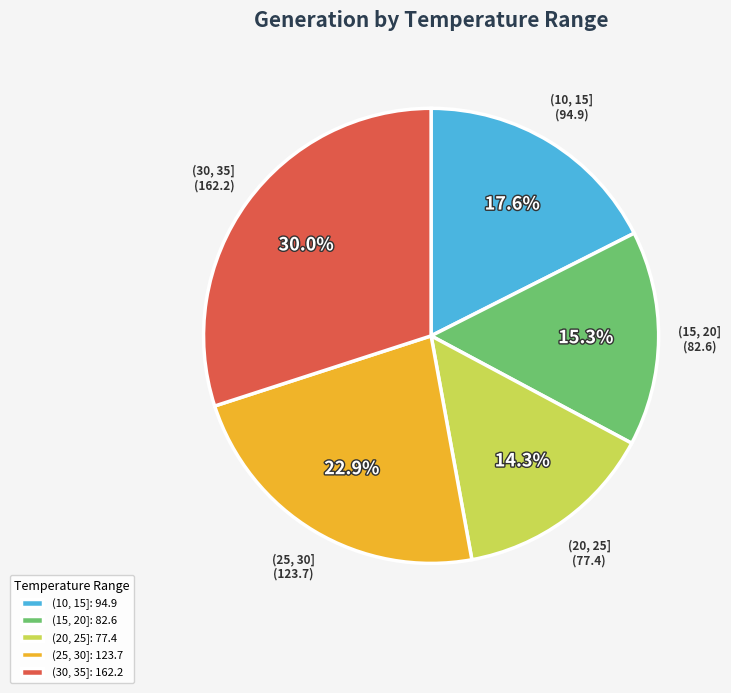

To the nearest percent, what is the combined percentage of (20, 25] and (25, 30]?

37%